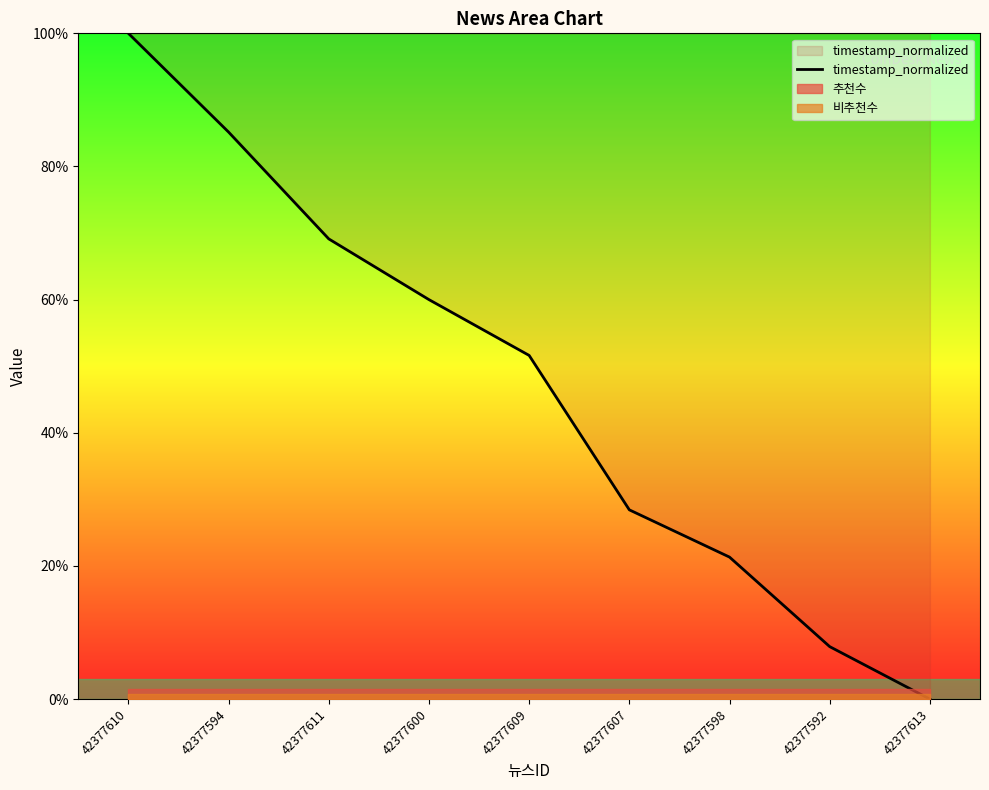

The chart shows a value of 134.9 at 42377594. True or false?

False